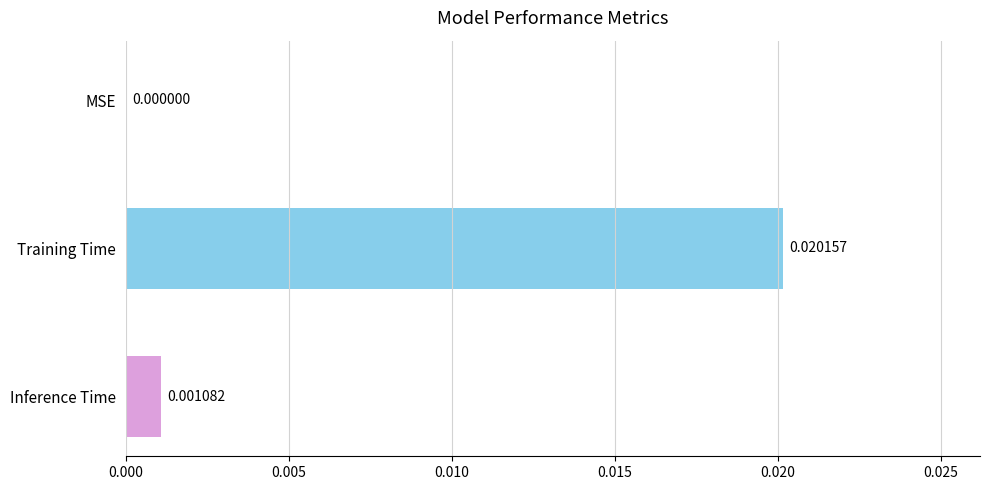

How many values are above zero?

2